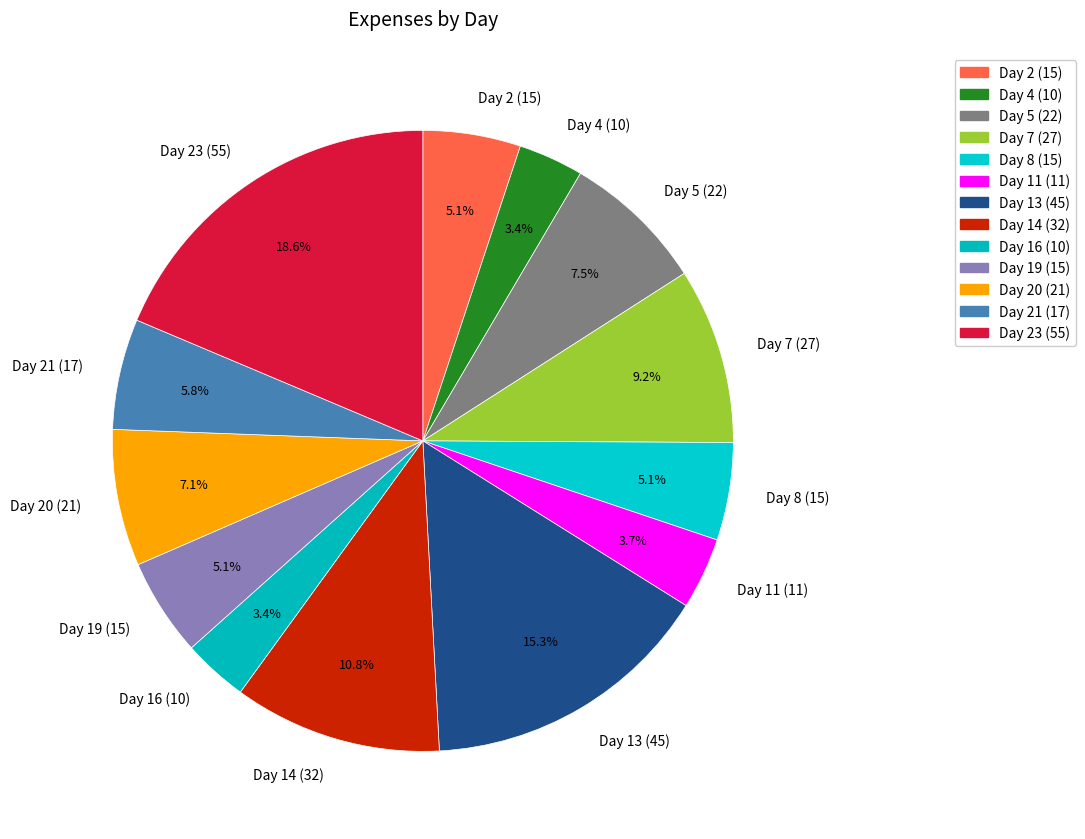

Does Day 7 (27) account for over 50% of the chart?

No